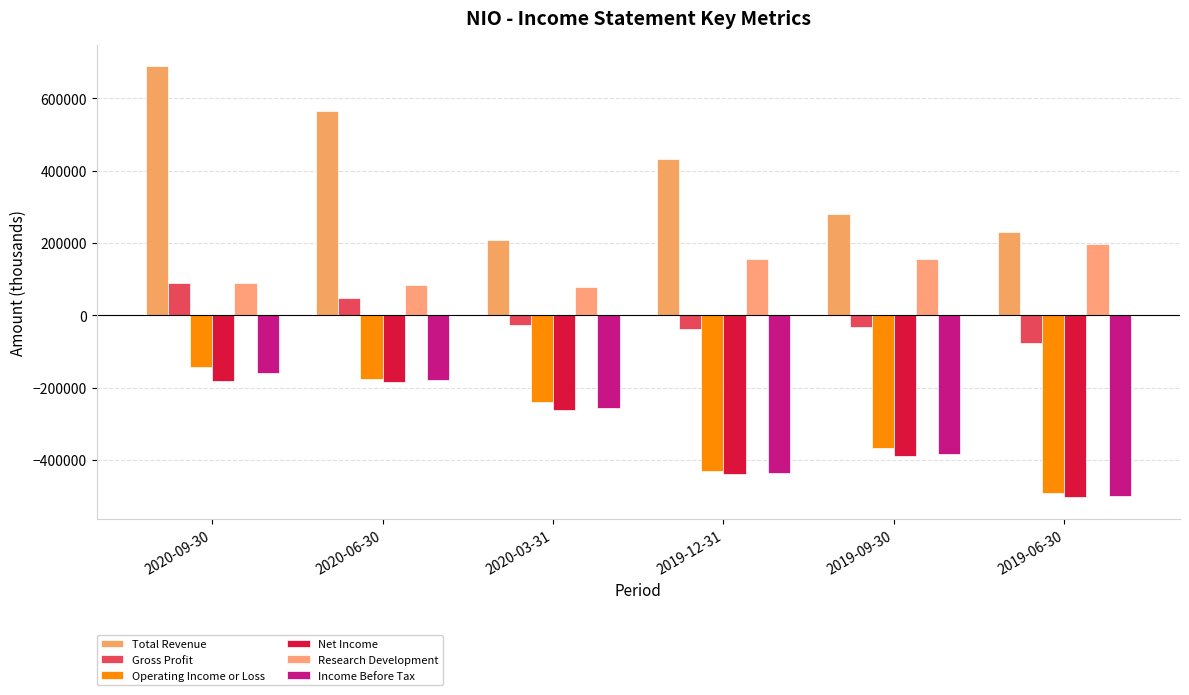

What is the label of the 2nd bar from the right?

2019-09-30